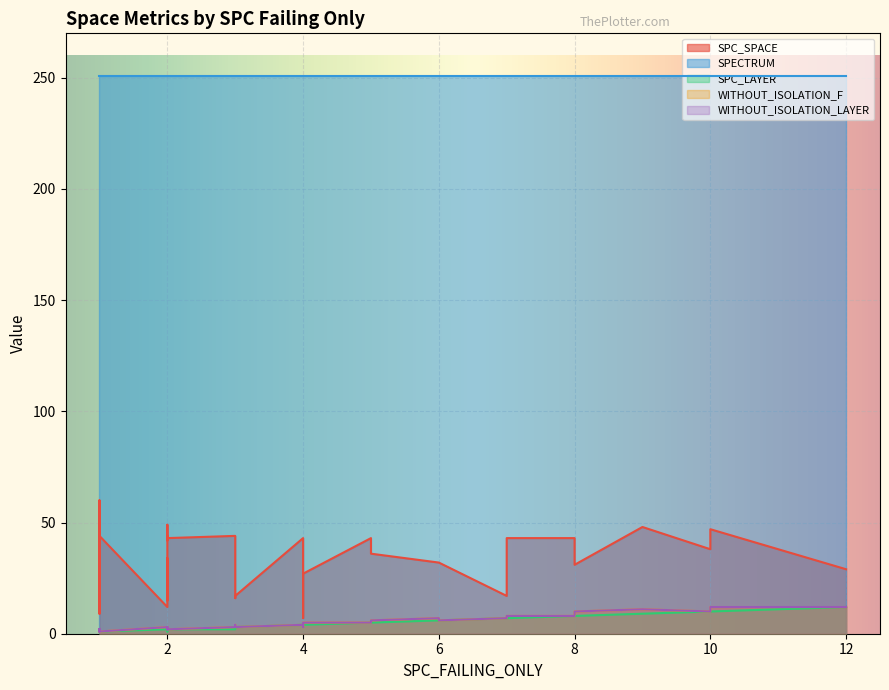

Reading left to right, extract all data points from this chart.

SPC_SPACE: 36	35	17	42	38	44	48	31	60	16	16	38	43	47	38	44	9	38	30	32	7	36	12	11	15	43	29	38	42	34	17	43	44	49	43	43	27	43	32	21
SPECTRUM: 251	251	251	251	251	251	251	251	251	251	251	251	251	251	251	251	251	251	251	251	251	251	251	251	251	251	251	251	251	251	251	251	251	251	251	251	251	251	251	251
SPC_LAYER: 1	2	3	1	10	2	9	8	1	3	3	1	1	10	1	2	1	10	1	6	4	5	2	1	2	8	12	3	2	2	7	4	1	2	7	5	4	2	6	3
WITHOUT_ISOLATION_F: 2	3	3	2	10	3	11	10	1	3	3	1	2	12	1	3	2	10	1	6	3	6	3	2	3	8	12	4	2	2	7	4	1	2	8	5	5	2	7	3
WITHOUT_ISOLATION_LAYER: 2	3	3	2	10	3	11	10	1	3	3	1	2	12	1	3	2	10	1	6	3	6	3	2	3	8	12	4	2	2	7	4	1	2	8	5	5	2	7	3